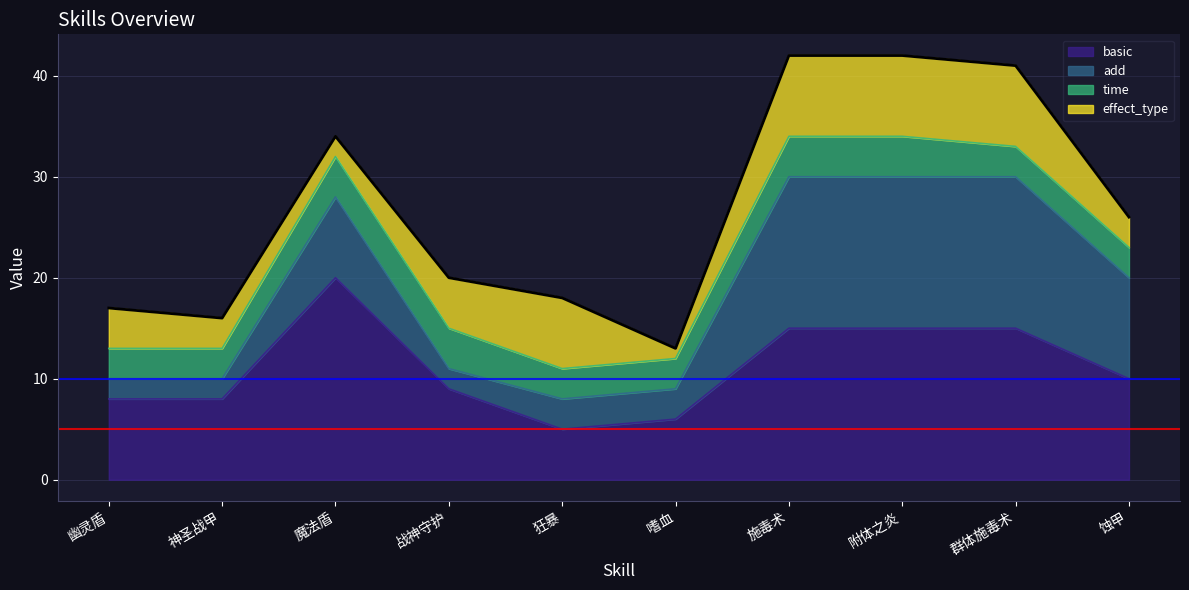

True or false: add has more than 0 interior local peaks.

True